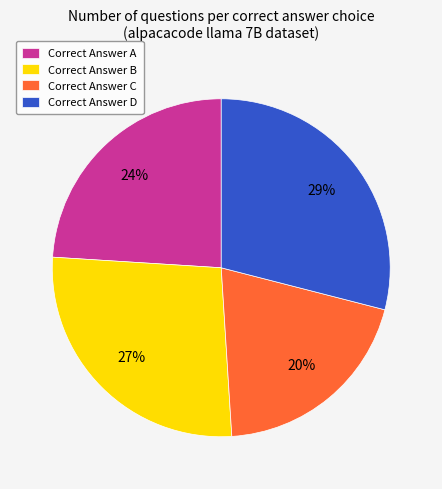

To the nearest percent, what portion does Correct Answer B represent?

27%